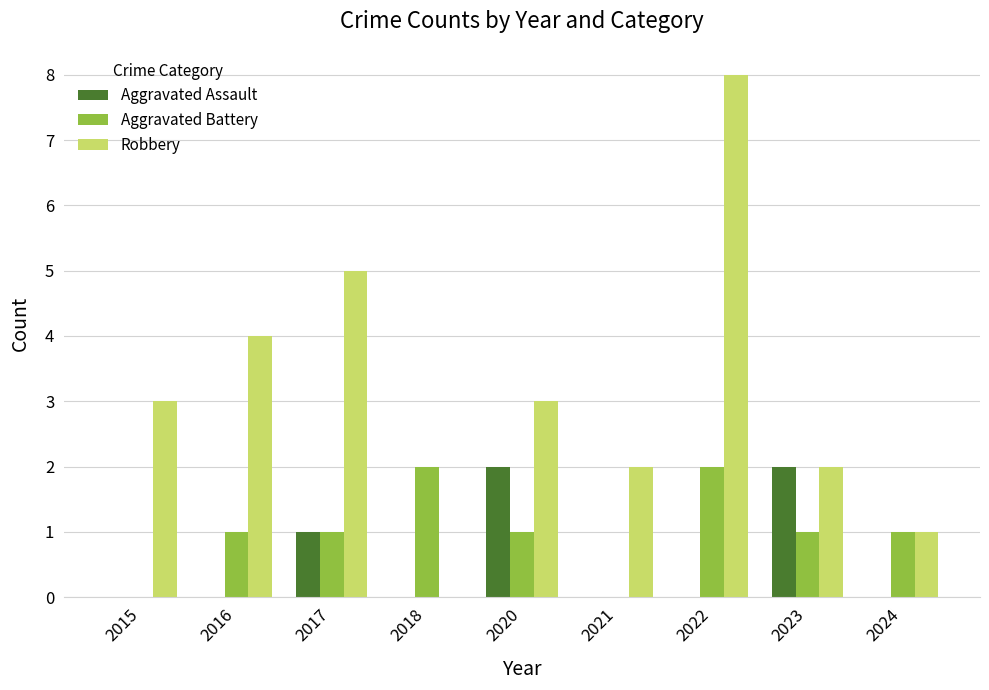

Are the bars grouped side by side (vs. stacked)?

Yes